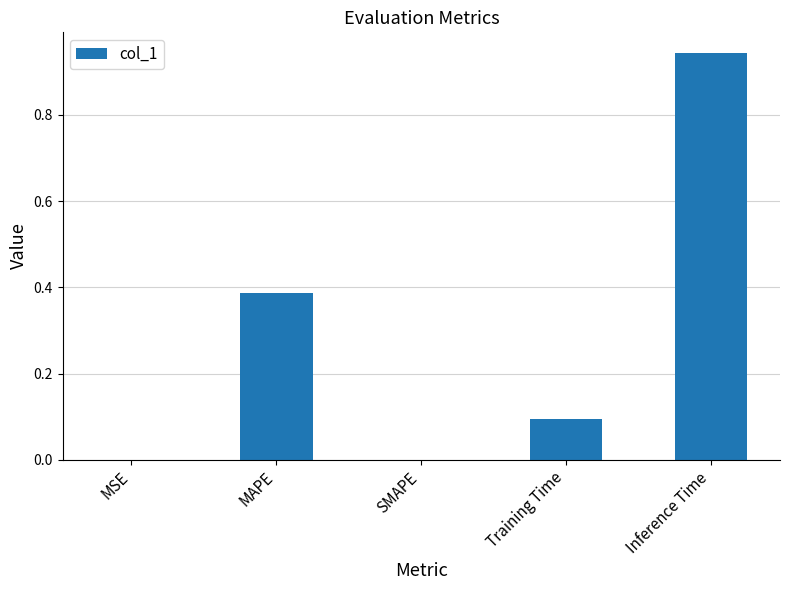

True or false: the data shows 0.5 at SMAPE.

False